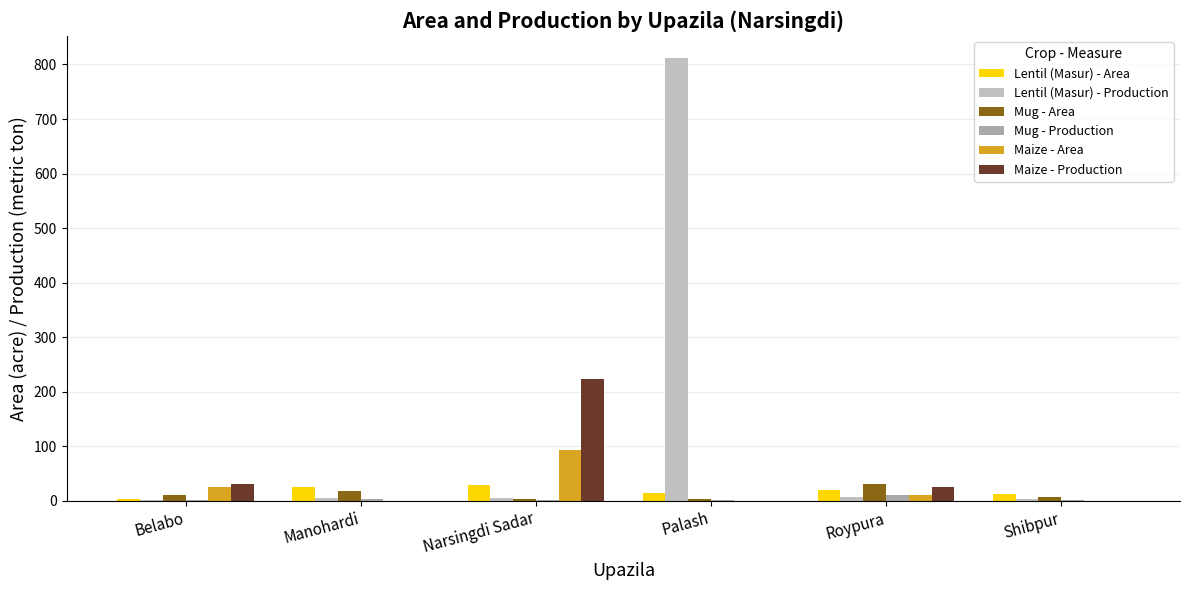

Rank the categories by Lentil (Masur) - Area value from highest to lowest.

Narsingdi Sadar, Manohardi, Roypura, Palash, Shibpur, Belabo